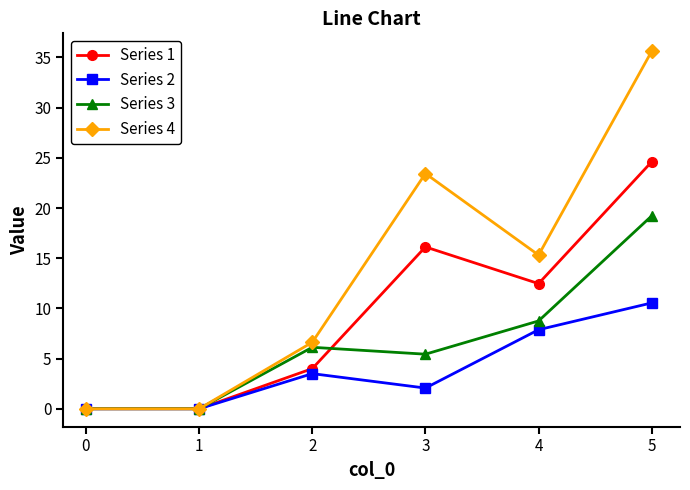

What is the difference between the maximum and minimum values in the Series 3 series?

19.2